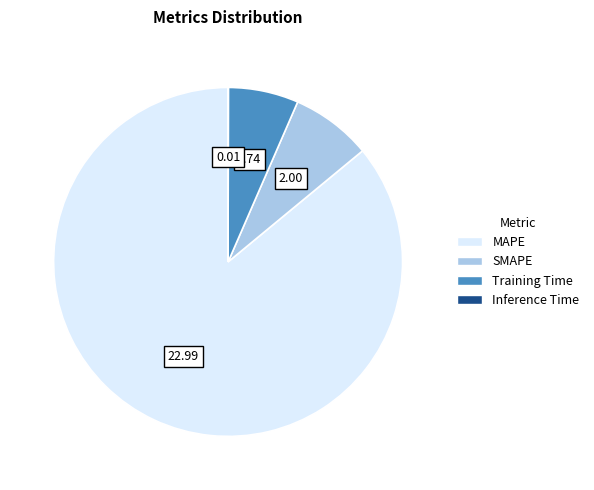

Between SMAPE and MAPE, which is larger?

MAPE